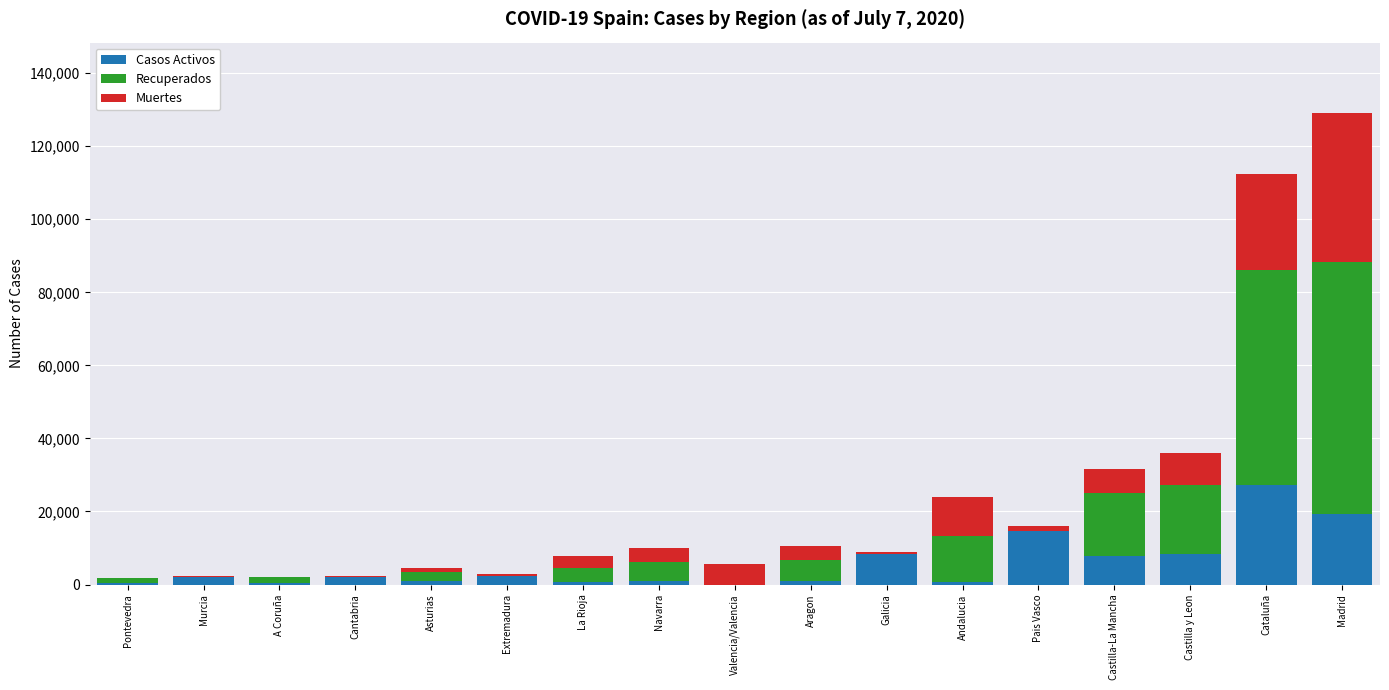

What is the sum of all Casos Activos values?

97347